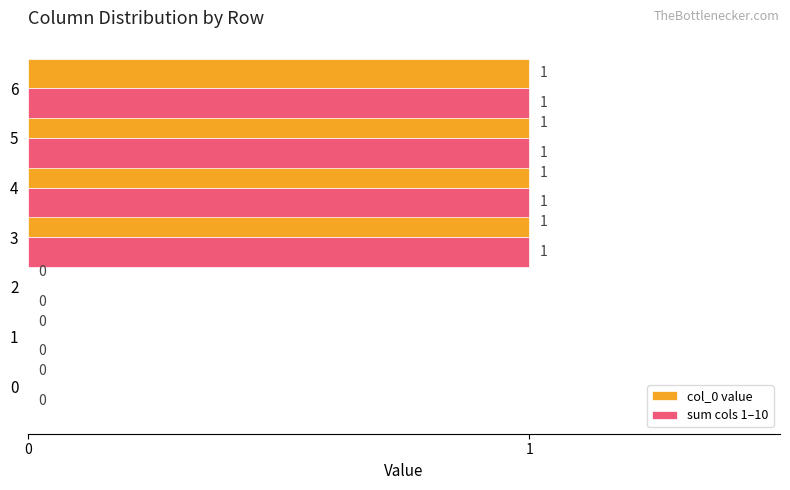

The value of sum cols 1–10 at 2 is 0. True or false?

True